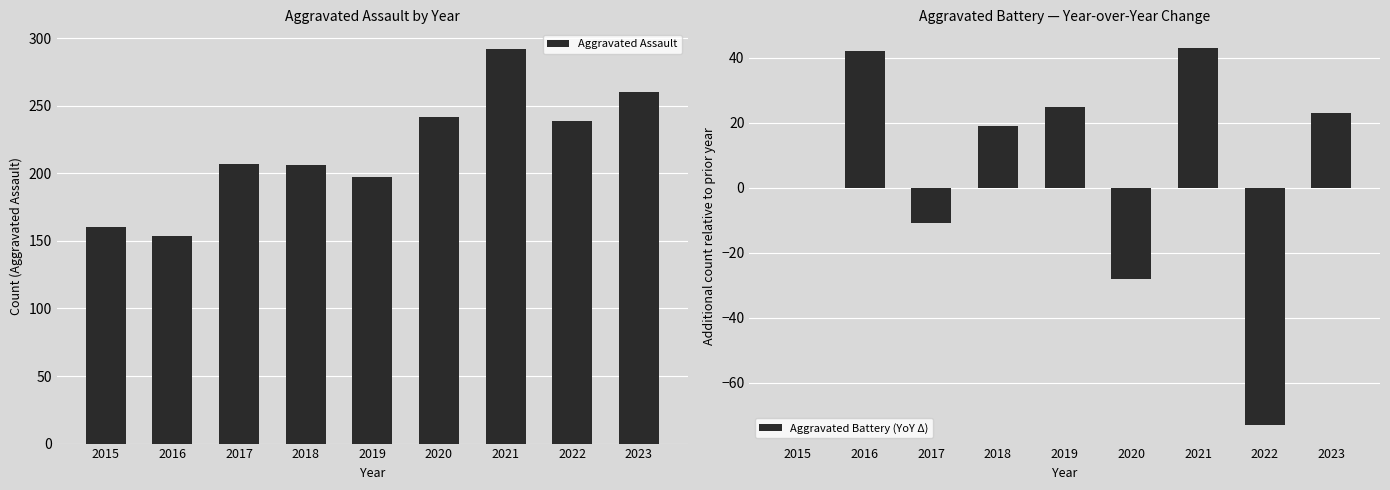

Reading left to right, what are all the values shown in this chart?

Aggravated Assault: 160	154	207	206	197	242	292	239	260
Aggravated Battery (YoY Δ): 0	42	-11	19	25	-28	43	-73	23